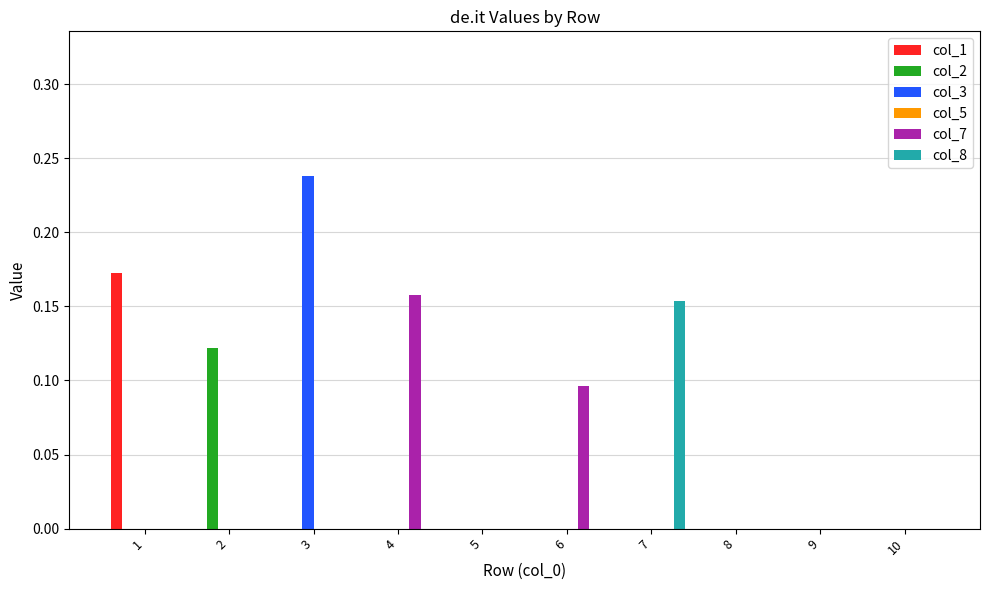

Which label corresponds to the largest value in the chart?

3